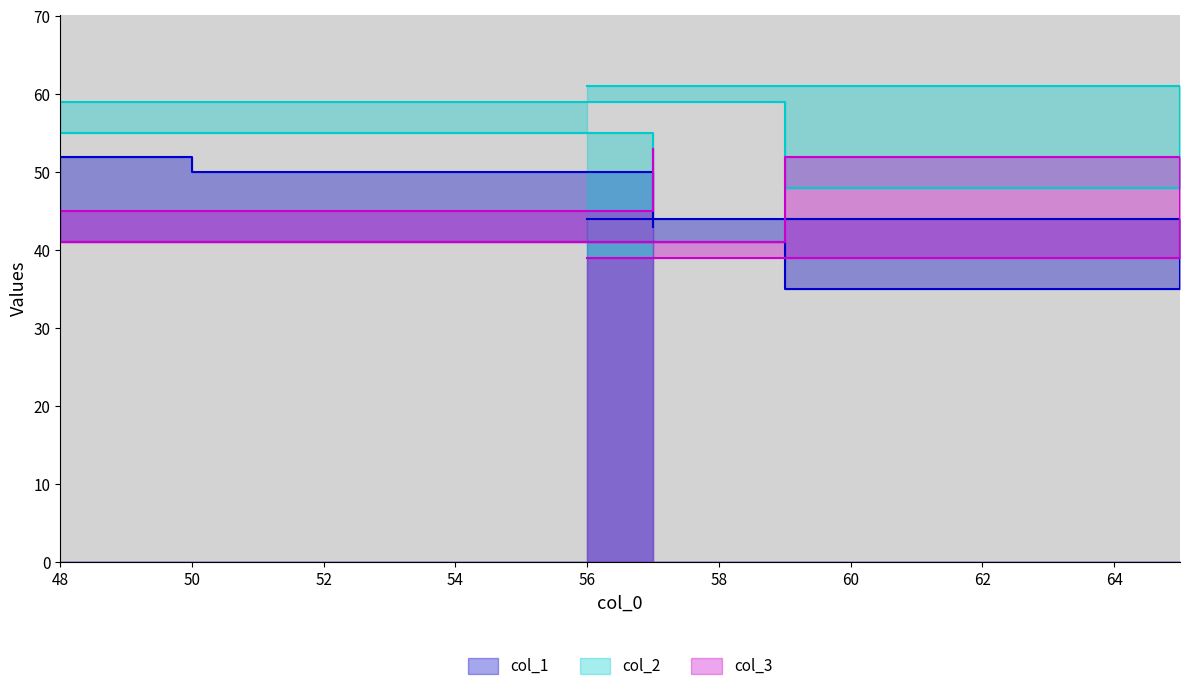

True or false: col_2 has a value of 59 at 59.

True